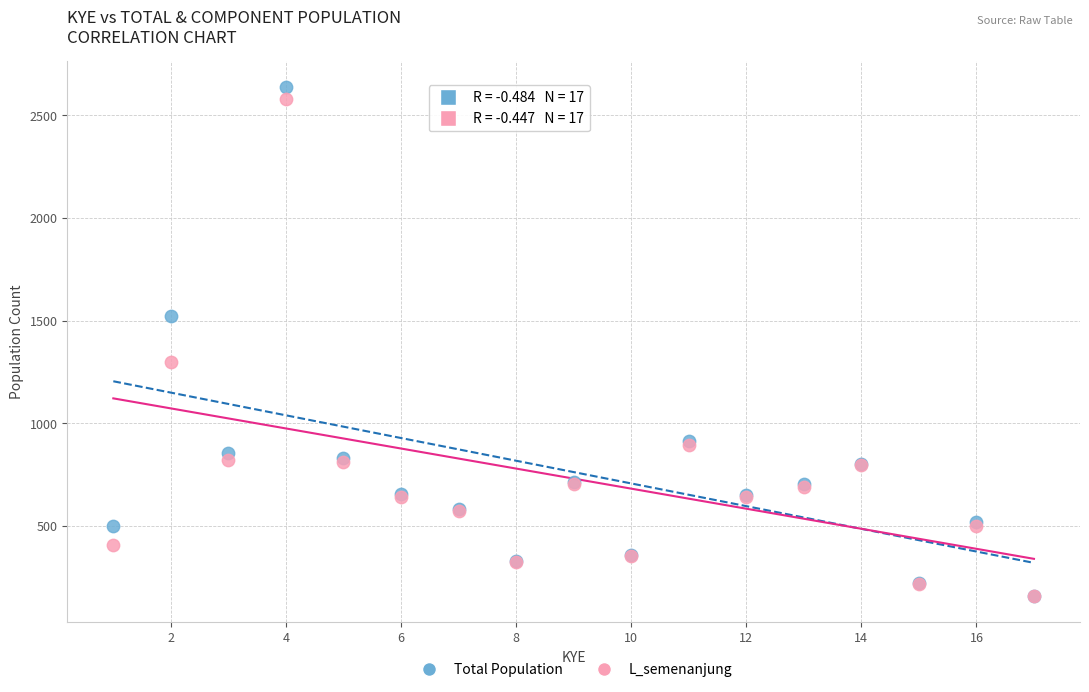

Which series contains the highest Y value?

Total Population